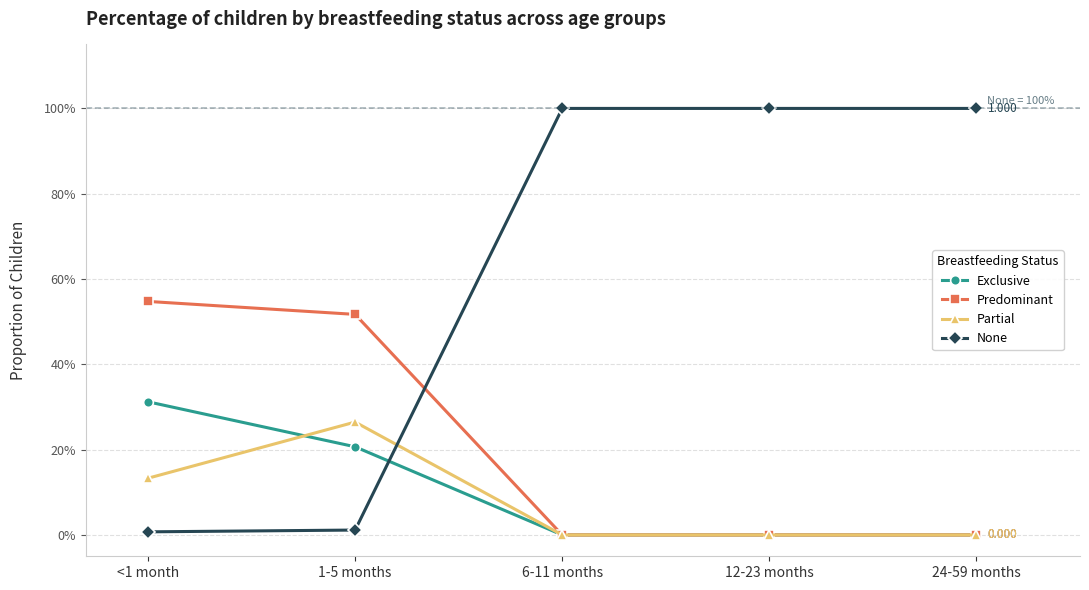

What is the label of the 3rd point from the left?

6-11 months